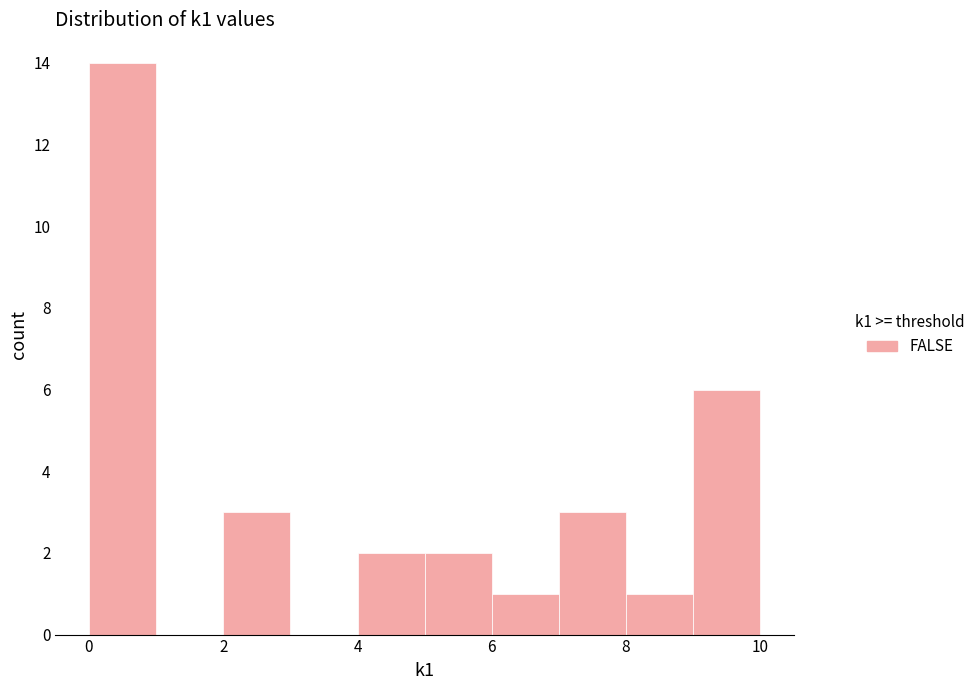

What is the height of the bar covering 4 to 5 on the x-axis? The values are not printed on the chart, so give them approximately, as read against the axis.

2